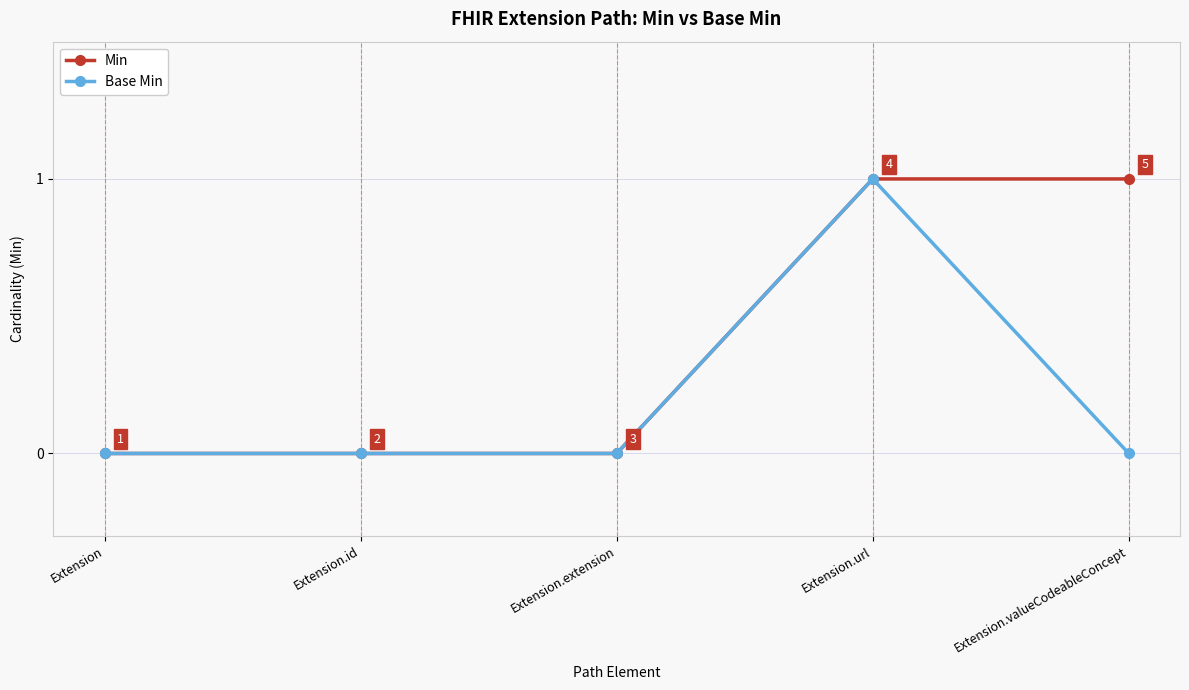

Is this an area chart (filled region under the line)?

No